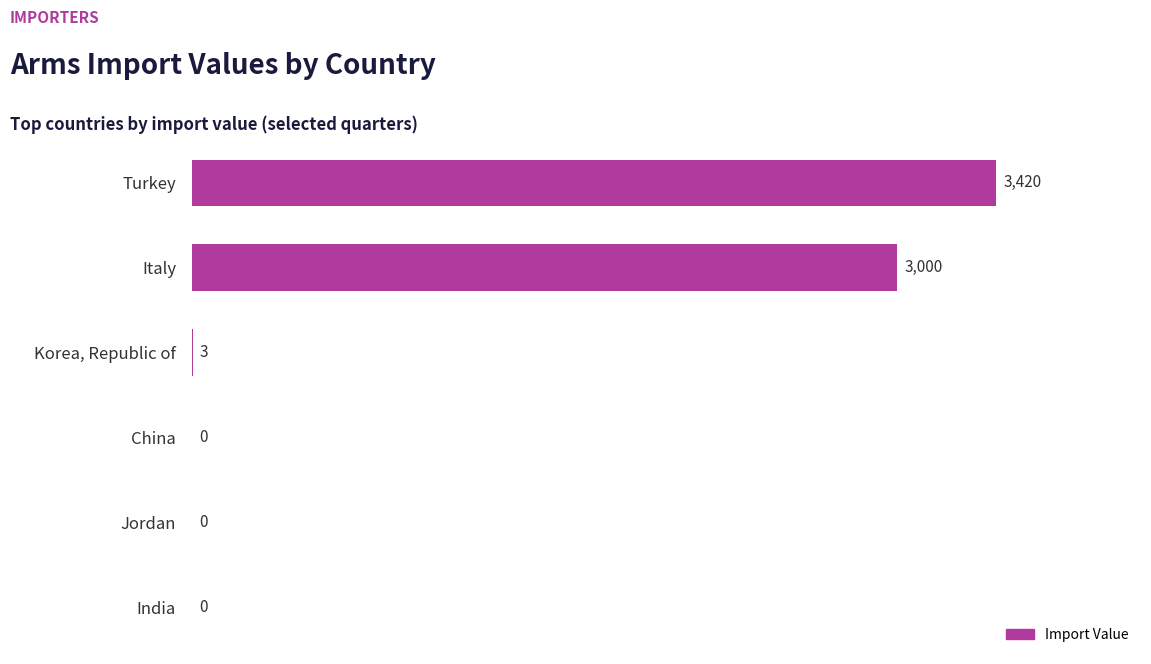

What is the greatest value displayed?

3420